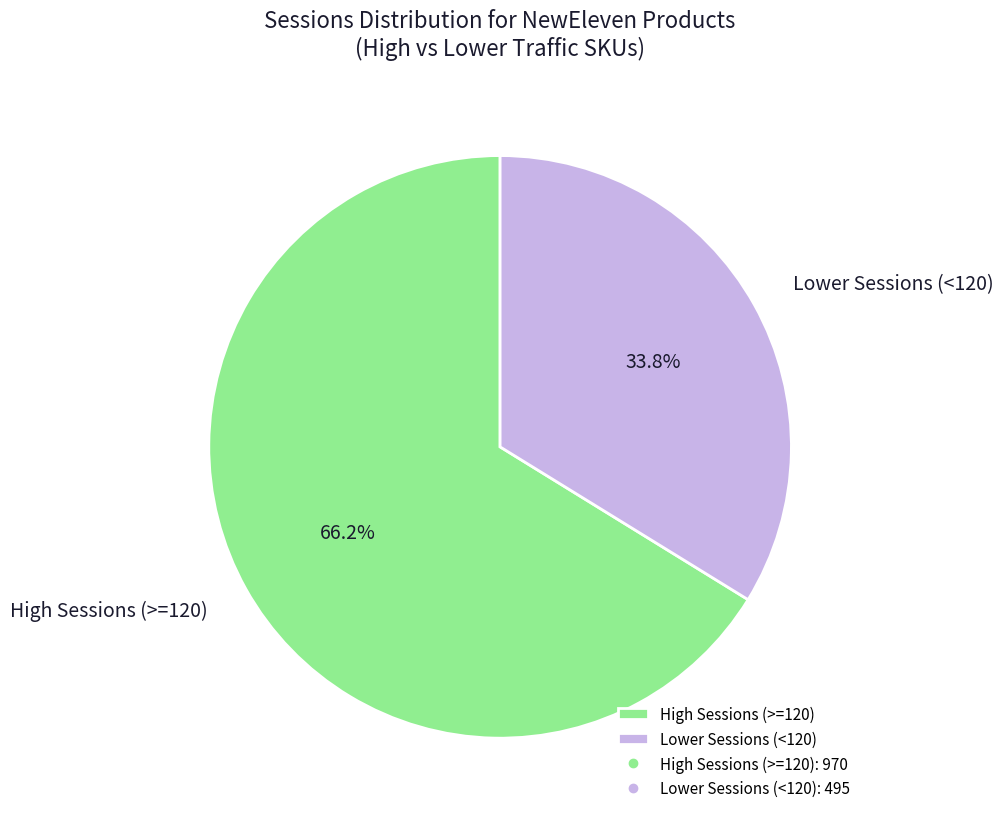

Which category accounts for the majority?

High Sessions (>=120)